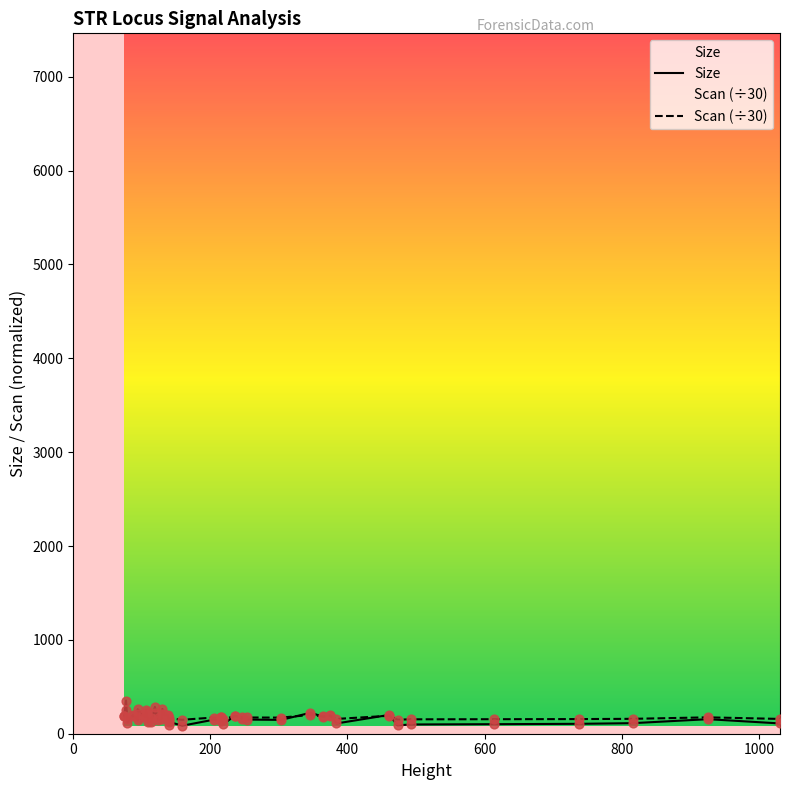

Which series reaches the minimum Y coordinate?

Size